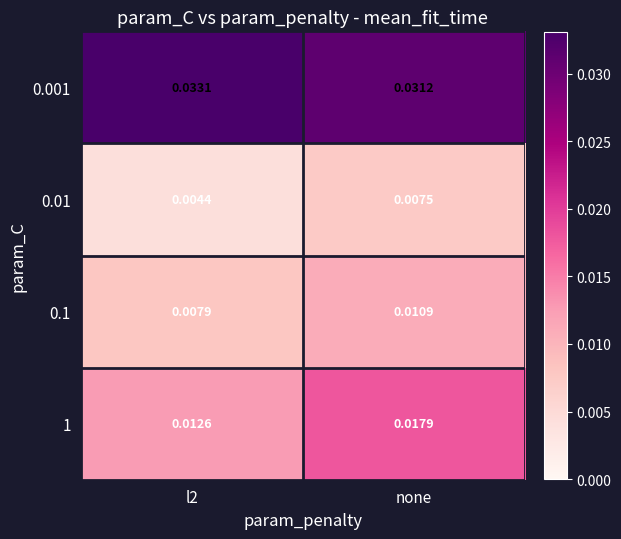

Where is 0.001 nearest to the value 0?

none